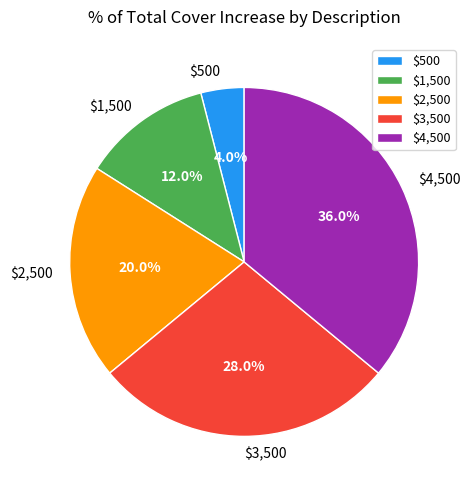

How many segments does this pie chart have?

5